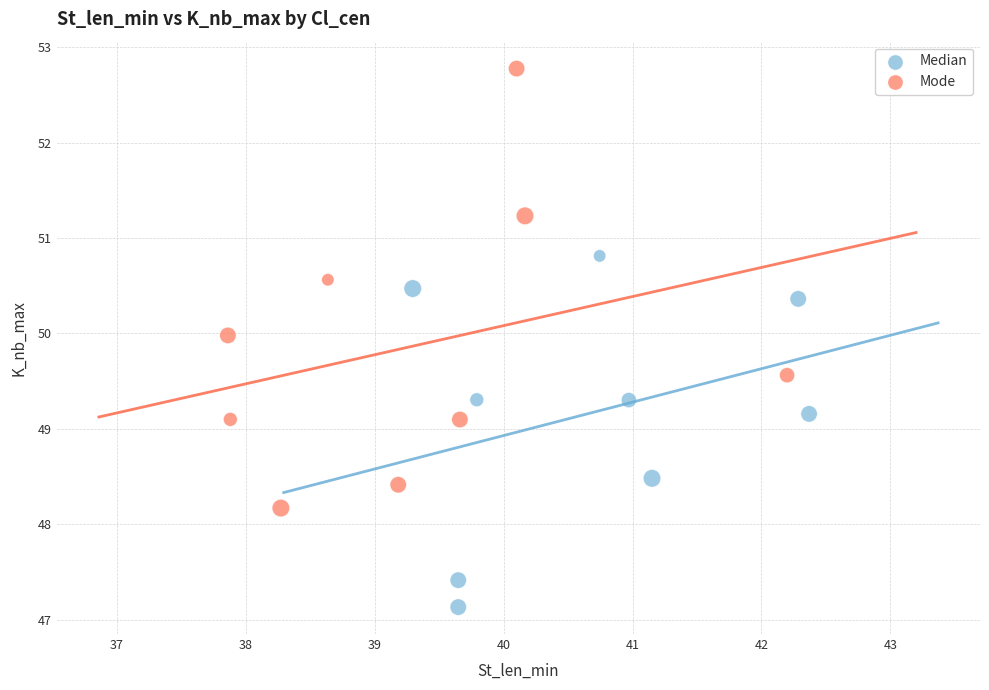

Which series has the largest Y range (max minus min)?

Mode